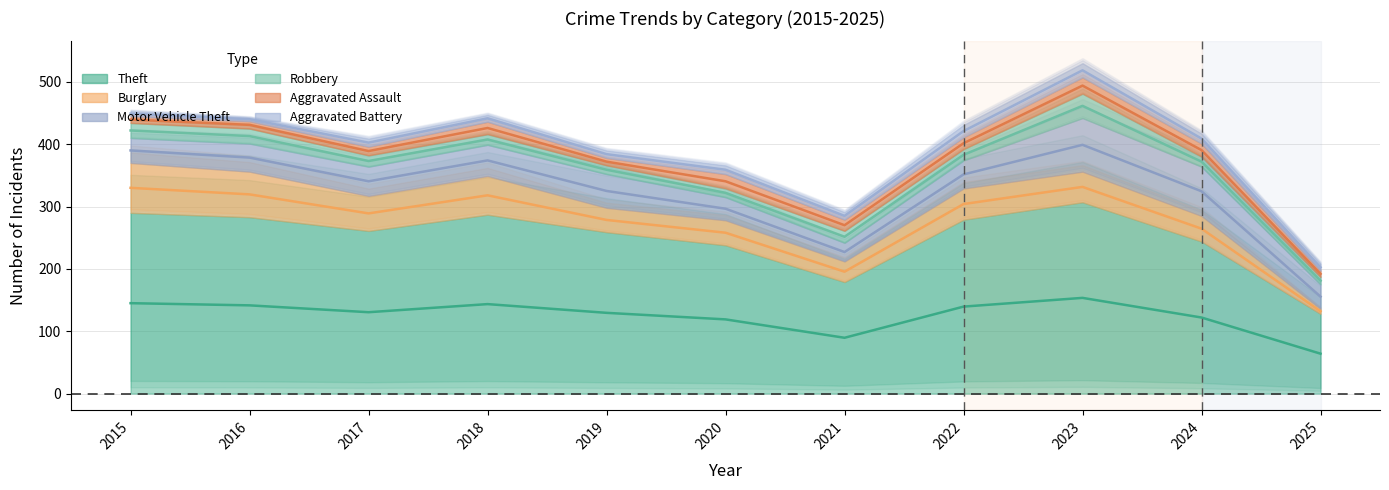

Which series has the widest spread of values?

Theft